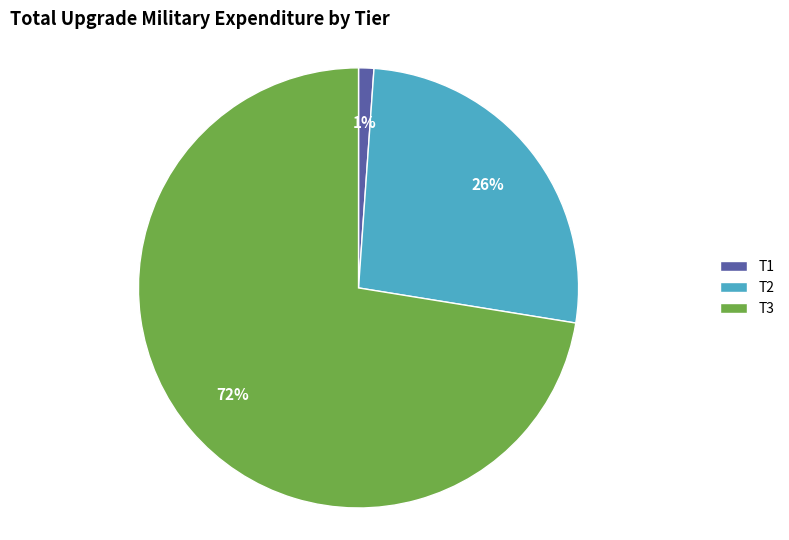

Approximately how many times larger is the value at T2 compared to T3?

0.4